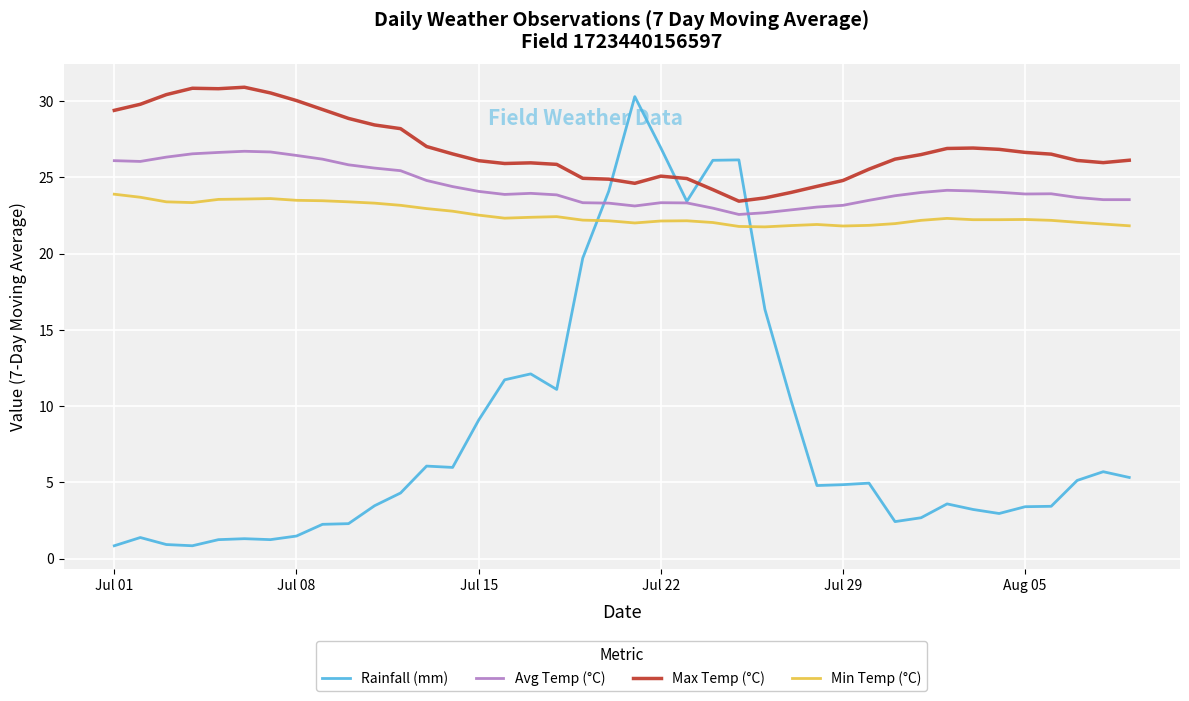

At how many categories does at least one series exceed 21?

40